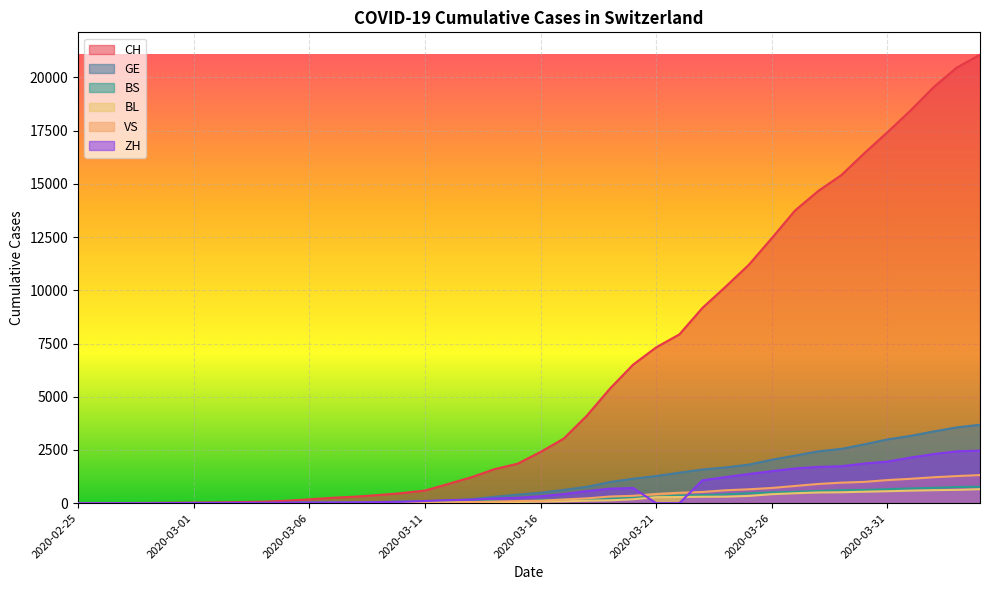

Reading left to right, what are all the values shown in this chart?

CH: 2020-02-25=1	2020-02-26=2	2020-02-27=5	2020-02-28=11	2020-02-29=18	2020-03-01=25	2020-03-02=35	2020-03-03=51	2020-03-04=70	2020-03-05=114	2020-03-06=180	2020-03-07=252	2020-03-08=307	2020-03-09=383	2020-03-10=472	2020-03-11=594	2020-03-12=901	2020-03-13=1215	2020-03-14=1595	2020-03-15=1853	2020-03-16=2407	2020-03-17=3032	2020-03-18=4110	2020-03-19=5383	2020-03-20=6508	2020-03-21=7321	2020-03-22=7929	2020-03-23=9175	2020-03-24=10169	2020-03-25=11196	2020-03-26=12451	2020-03-27=13747	2020-03-28=14661	2020-03-29=15407	2020-03-30=16443	2020-03-31=17429	2020-04-01=18450	2020-04-02=19548	2020-04-03=20465	2020-04-04=21064
GE: 2020-02-25=0	2020-02-26=1	2020-02-27=1	2020-02-28=3	2020-02-29=5	2020-03-01=7	2020-03-02=7	2020-03-03=9	2020-03-04=9	2020-03-05=13	2020-03-06=18	2020-03-07=30	2020-03-08=40	2020-03-09=49	2020-03-10=79	2020-03-11=90	2020-03-12=121	2020-03-13=188	2020-03-14=298	2020-03-15=401	2020-03-16=490	2020-03-17=623	2020-03-18=769	2020-03-19=991	2020-03-20=1150	2020-03-21=1276	2020-03-22=1432	2020-03-23=1582	2020-03-24=1679	2020-03-25=1809	2020-03-26=2041	2020-03-27=2234	2020-03-28=2433	2020-03-29=2550	2020-03-30=2764	2020-03-31=2994	2020-04-01=3161	2020-04-02=3369	2020-04-03=3561	2020-04-04=3683
BS: 2020-02-25=0	2020-02-26=0	2020-02-27=1	2020-02-28=1	2020-02-29=1	2020-03-01=1	2020-03-02=1	2020-03-03=3	2020-03-04=3	2020-03-05=8	2020-03-06=15	2020-03-07=21	2020-03-08=24	2020-03-09=28	2020-03-10=33	2020-03-11=49	2020-03-12=73	2020-03-13=92	2020-03-14=100	2020-03-15=0	2020-03-16=144	2020-03-17=165	2020-03-18=182	2020-03-19=222	2020-03-20=272	2020-03-21=299	2020-03-22=358	2020-03-23=376	2020-03-24=414	2020-03-25=466	2020-03-26=505	2020-03-27=534	2020-03-28=573	2020-03-29=609	2020-03-30=621	2020-03-31=657	2020-04-01=691	2020-04-02=718	2020-04-03=758	2020-04-04=771
BL: 2020-02-25=0	2020-02-26=0	2020-02-27=0	2020-02-28=1	2020-02-29=2	2020-03-01=2	2020-03-02=2	2020-03-03=2	2020-03-04=2	2020-03-05=6	2020-03-06=6	2020-03-07=15	2020-03-08=19	2020-03-09=20	2020-03-10=22	2020-03-11=26	2020-03-12=26	2020-03-13=42	2020-03-14=47	2020-03-15=54	2020-03-16=76	2020-03-17=89	2020-03-18=116	2020-03-19=134	2020-03-20=184	2020-03-21=282	2020-03-22=289	2020-03-23=302	2020-03-24=306	2020-03-25=341	2020-03-26=422	2020-03-27=466	2020-03-28=502	2020-03-29=511	2020-03-30=539	2020-03-31=561	2020-04-01=588	2020-04-02=610	2020-04-03=625	2020-04-04=656
VS: 2020-02-25=0	2020-02-26=0	2020-02-27=0	2020-02-28=1	2020-02-29=1	2020-03-01=2	2020-03-02=3	2020-03-03=3	2020-03-04=4	2020-03-05=5	2020-03-06=6	2020-03-07=0	2020-03-08=7	2020-03-09=12	2020-03-10=17	2020-03-11=22	2020-03-12=30	2020-03-13=53	2020-03-14=76	2020-03-15=98	2020-03-16=116	2020-03-17=173	2020-03-18=225	2020-03-19=311	2020-03-20=346	2020-03-21=433	2020-03-22=490	2020-03-23=527	2020-03-24=606	2020-03-25=651	2020-03-26=715	2020-03-27=808	2020-03-28=902	2020-03-29=964	2020-03-30=1000	2020-03-31=1085	2020-04-01=1145	2020-04-02=1218	2020-04-03=1273	2020-04-04=1319
ZH: 2020-02-25=0	2020-02-26=0	2020-02-27=2	2020-02-28=0	2020-02-29=6	2020-03-01=7	2020-03-02=11	2020-03-03=14	2020-03-04=16	2020-03-05=24	2020-03-06=30	2020-03-07=35	2020-03-08=41	2020-03-09=50	2020-03-10=63	2020-03-11=102	2020-03-12=141	2020-03-13=164	2020-03-14=219	2020-03-15=251	2020-03-16=327	2020-03-17=430	2020-03-18=569	2020-03-19=680	2020-03-20=712	2020-03-21=0	2020-03-22=0	2020-03-23=1076	2020-03-24=1224	2020-03-25=1371	2020-03-26=1503	2020-03-27=1630	2020-03-28=1704	2020-03-29=1736	2020-03-30=1862	2020-03-31=1954	2020-04-01=2143	2020-04-02=2307	2020-04-03=2435	2020-04-04=2468